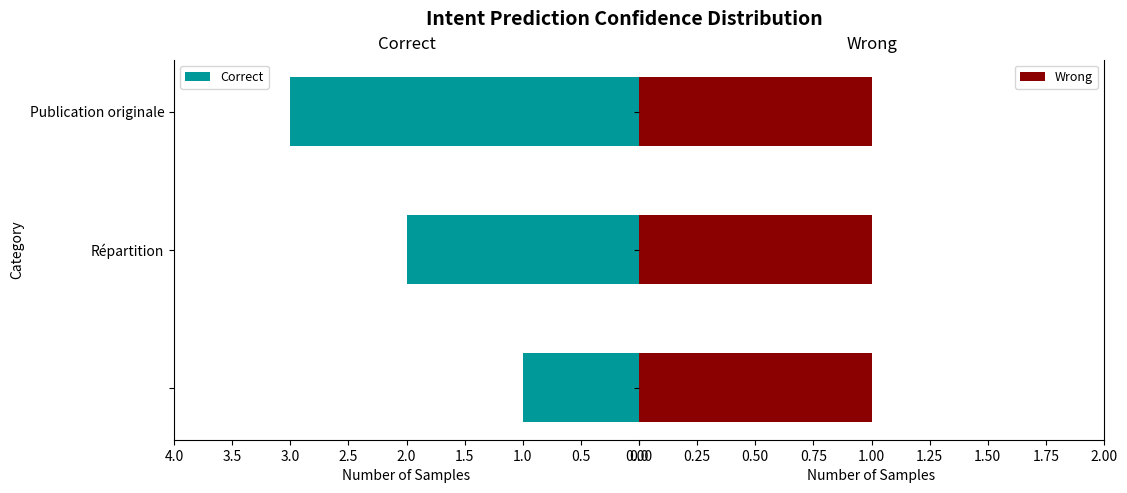

What is the highest value of the Correct series?

3